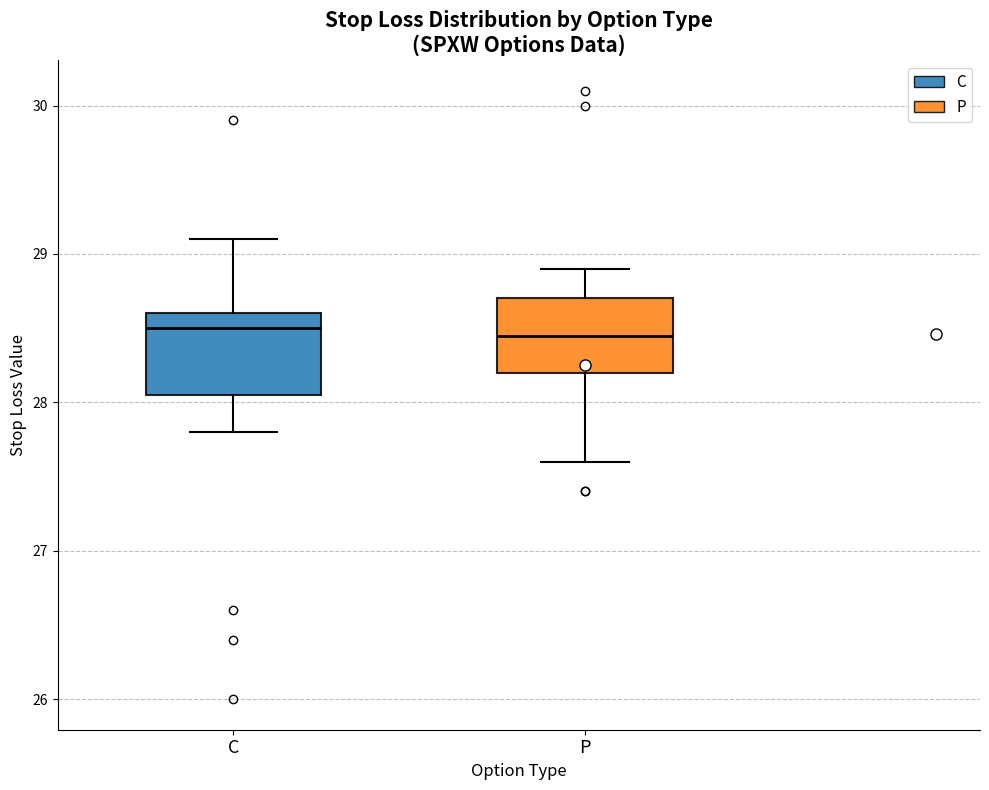

Reading left to right, read every box against the y-axis: the position of its median line, the range the box covers, and the ends of its whiskers. The values are not printed on the chart, so give them approximately, as read against the axis.

C: median 28.5, box 28.1 to 28.6, whiskers 27.8 to 29.1
P: median 28.5, box 28.2 to 28.7, whiskers 27.6 to 28.9